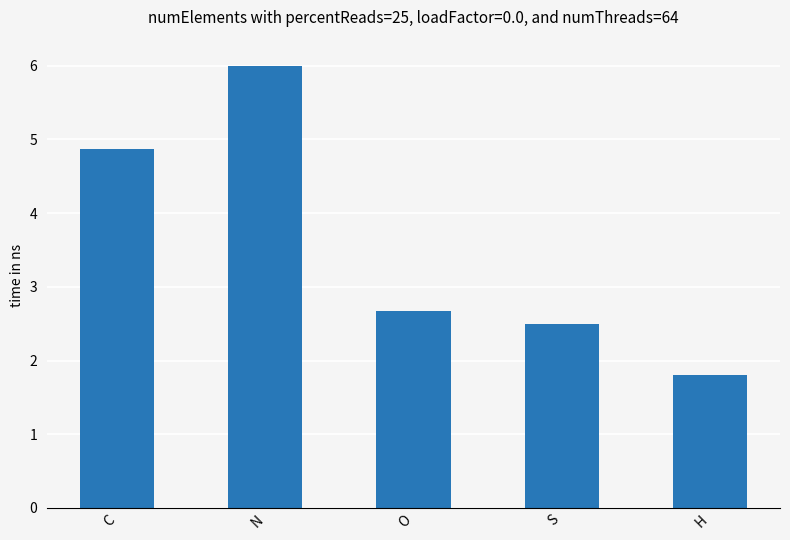

What is the sum of all values?

17.8